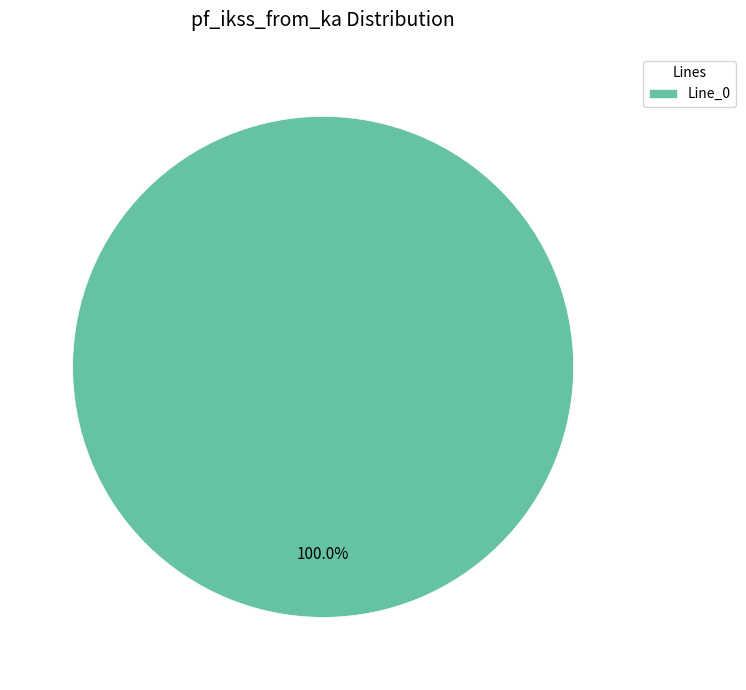

Which slice represents more than half of the pie?

Line_0